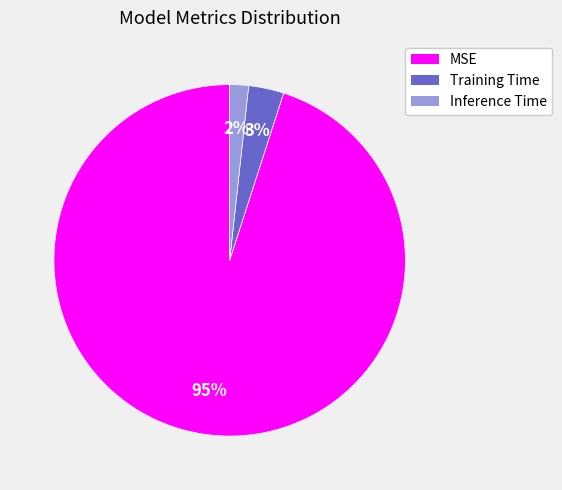

Do Inference Time and Training Time together represent more than half of the pie?

No